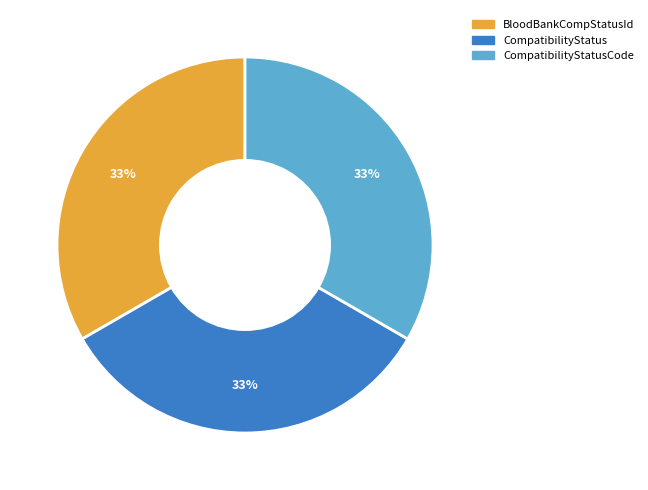

True or false: CompatibilityStatusCode accounts for 25% of the total.

False